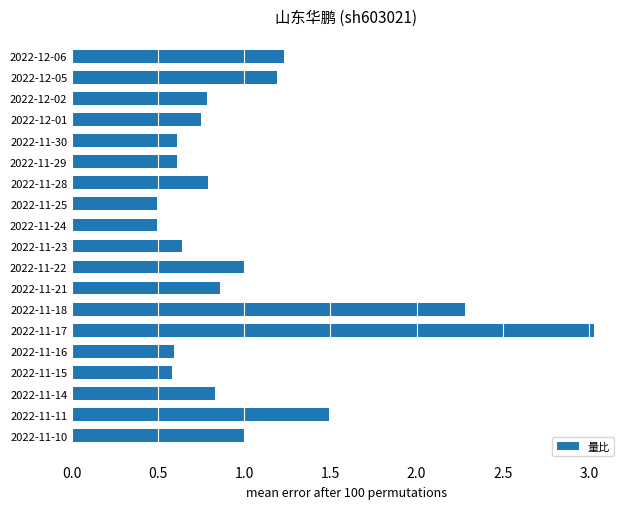

The chart shows a value of 1.0 at 2022-11-23. True or false?

False